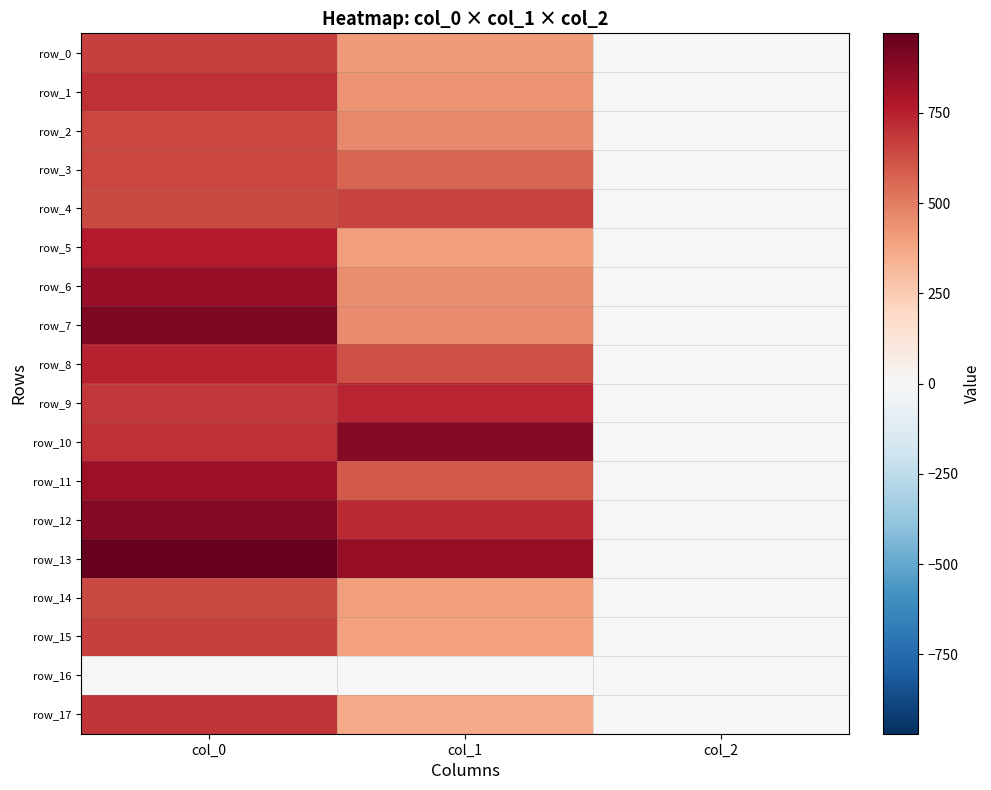

Reading left to right, what are all the values shown in this chart?

row_0: 660.0	415.1	2.0
row_1: 710.0	432.0	2.0
row_2: 646.7	469.1	2.0
row_3: 646.7	563.6	2.0
row_4: 636.7	658.1	2.0
row_5: 766.7	405.0	2.0
row_6: 843.3	448.9	2.0
row_7: 903.3	459.0	2.0
row_8: 746.7	624.4	2.0
row_9: 686.7	742.5	2.0
row_10: 706.7	880.9	2.0
row_11: 833.3	594.0	2.0
row_12: 890.0	722.2	2.0
row_13: 970.0	847.1	2.0
row_14: 643.3	408.4	2.0
row_15: 663.3	401.6	2.0
row_16: 0.0	0.0	0.0
row_17: 690.0	367.9	2.0